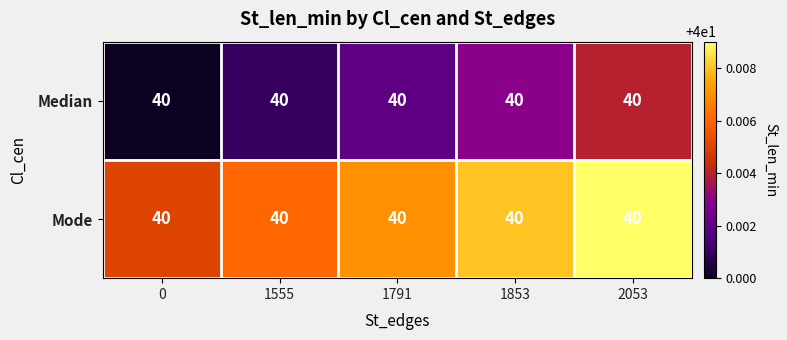

Reading right to left, transcribe all the data shown in this chart.

row_0: 40.0	40.0	40.0	40.0	40.0
row_1: 40.0	40.0	40.0	40.0	40.0